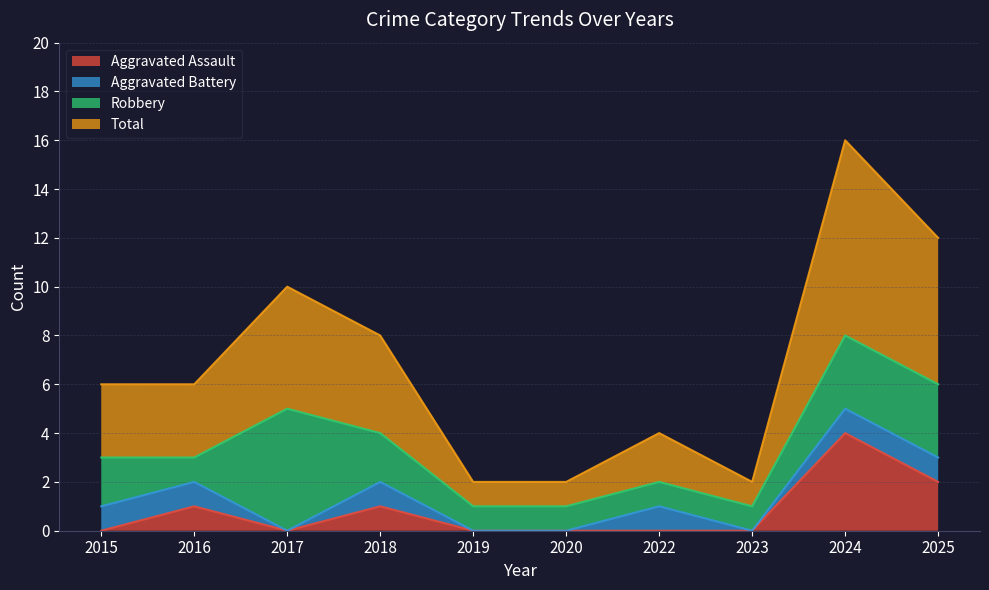

The Aggravated Assault series shows 0 at 2015. True or false?

True